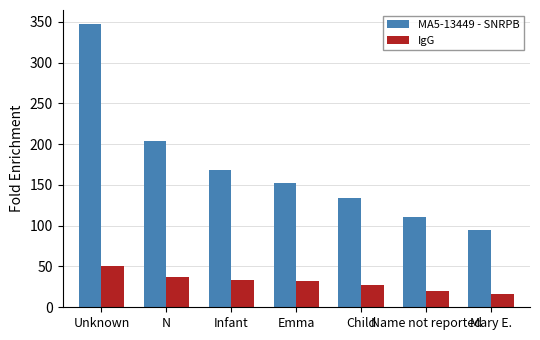

Reading left to right, list all the values displayed in this chart.

MA5-13449 - SNRPB: 347	204	168	152	134	111	95
IgG: 50	37	34	32	27	20	16